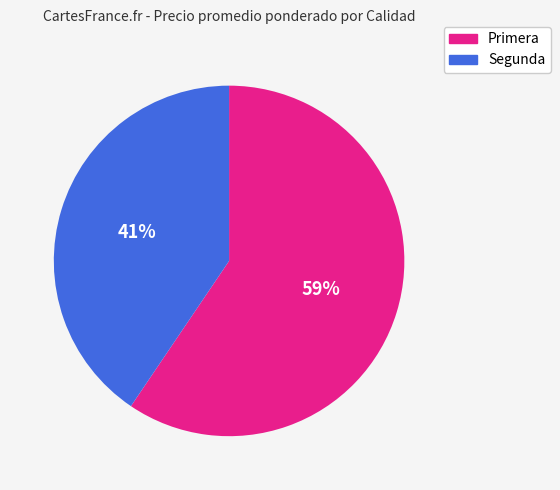

The Segunda slice represents 41% of the pie. True or false?

True